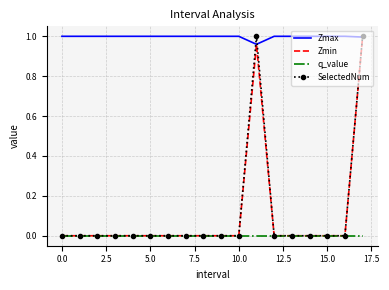

Which series has the largest total across all categories?

Zmax